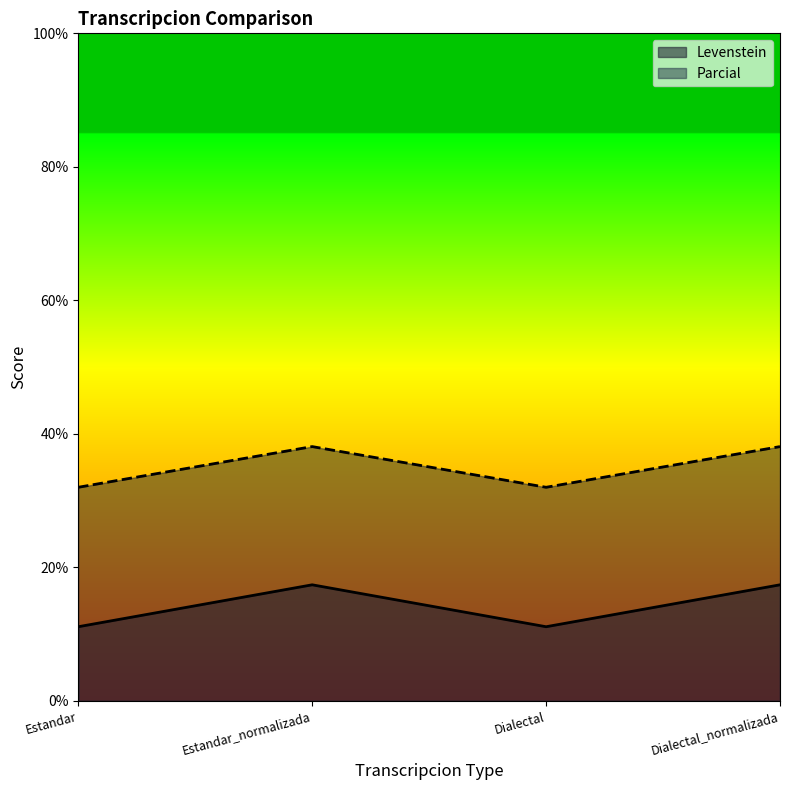

What is the difference between the maximum and minimum values in the Levenstein series?

6.3